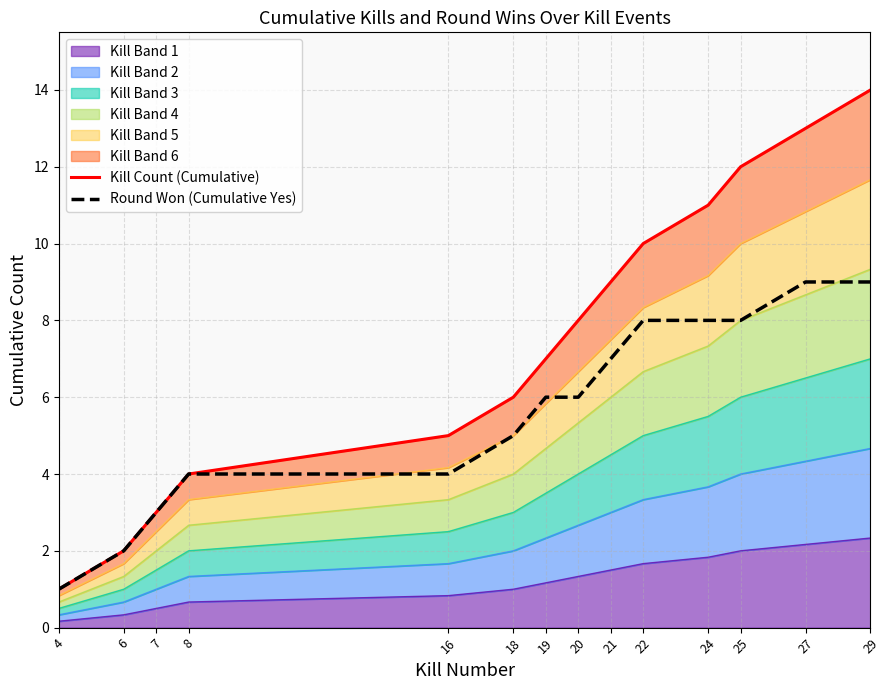

What is the sum of the Round Won (Cumulative Yes) values at 20 and 27?

15